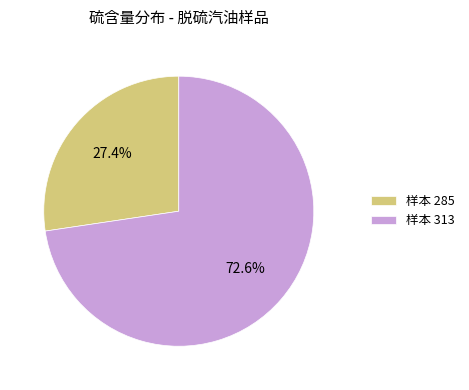

Which has a higher value, 样本 285 or 样本 313?

样本 313